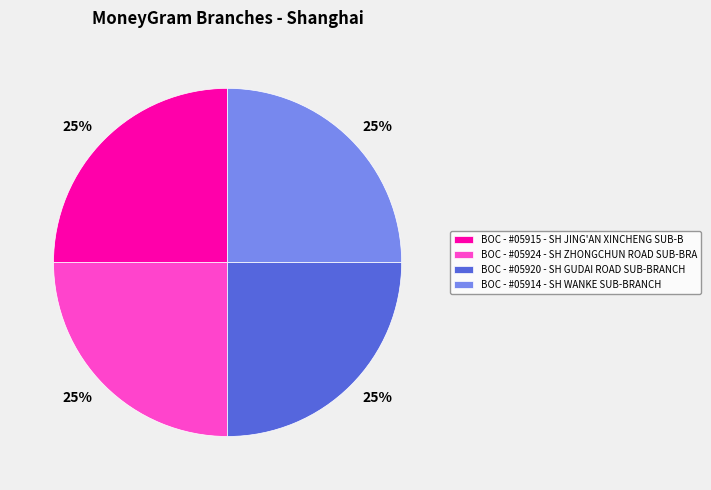

The BOC - #05915 - SH JING'AN XINCHENG SUB-B slice represents 32% of the pie. True or false?

False